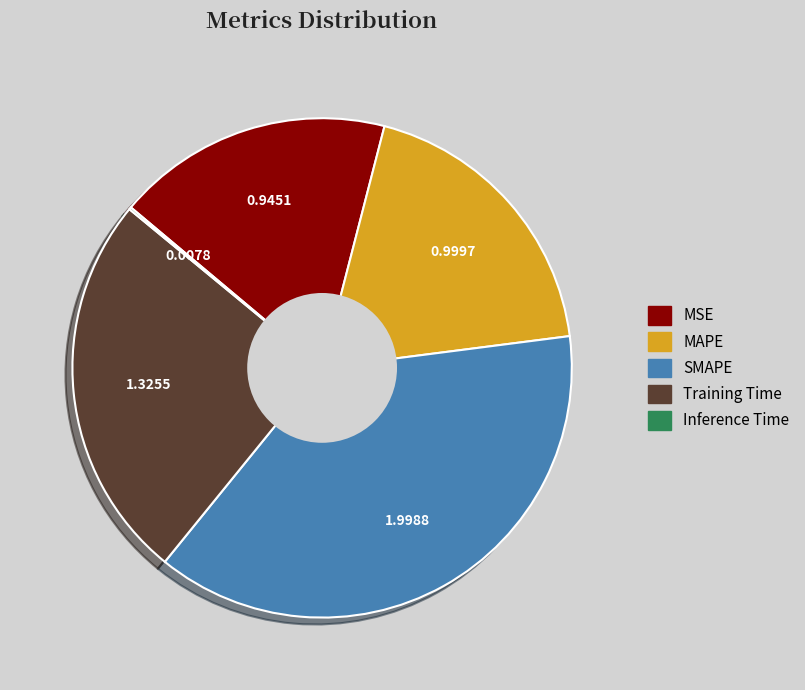

Which slice is the largest?

SMAPE